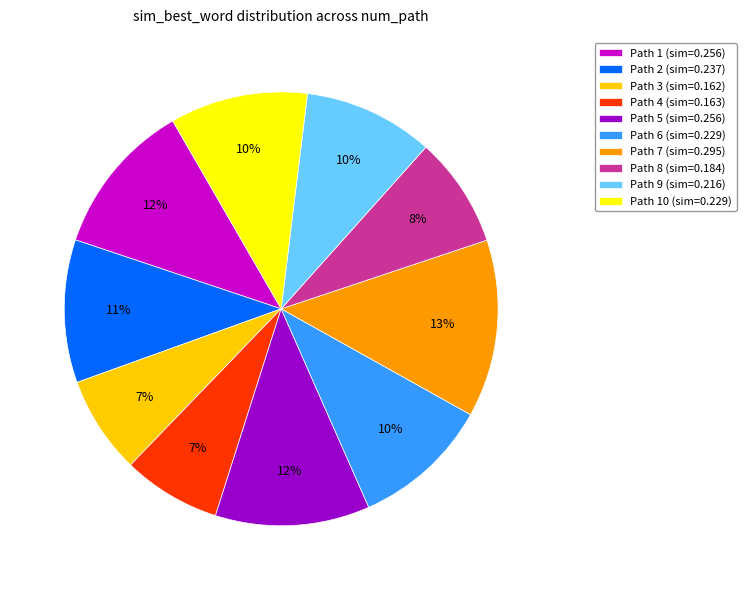

Is there any slice that represents more than half of the pie?

No